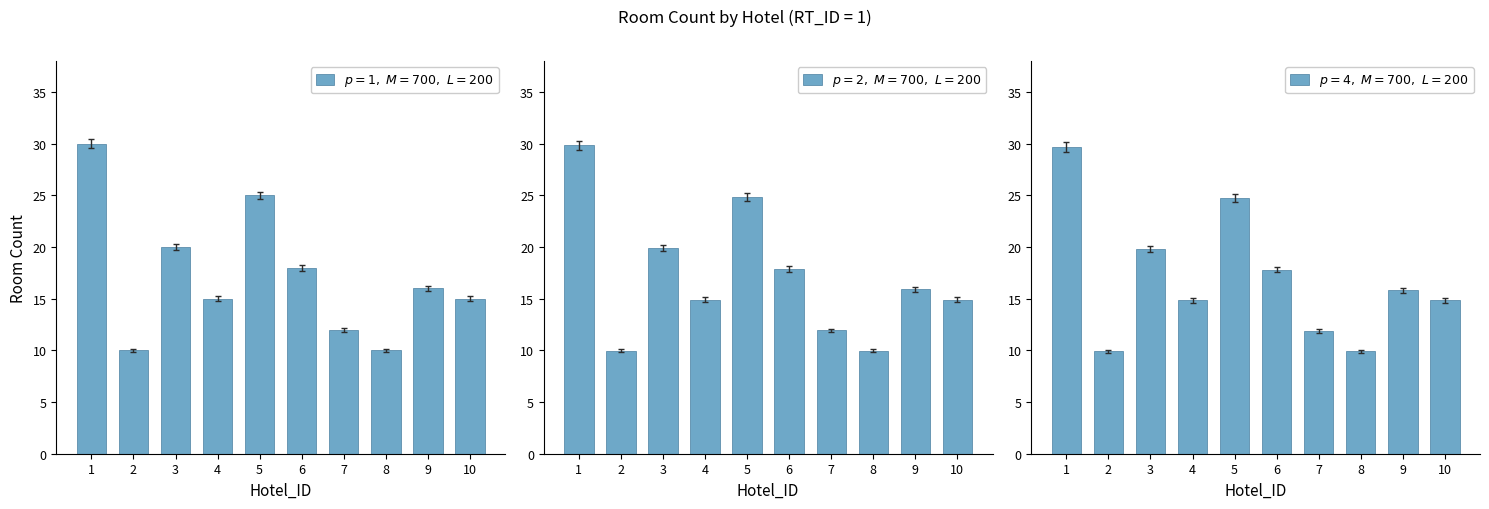

What is the maximum value for $p=2,\ M=700,\ L=200$?

29.9